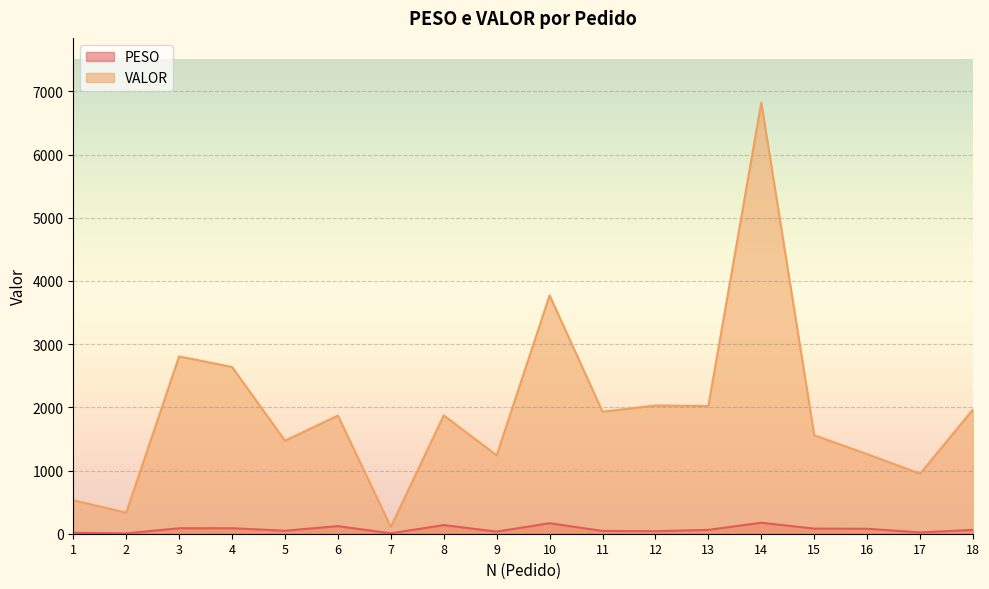

Which series has the widest spread of values?

VALOR